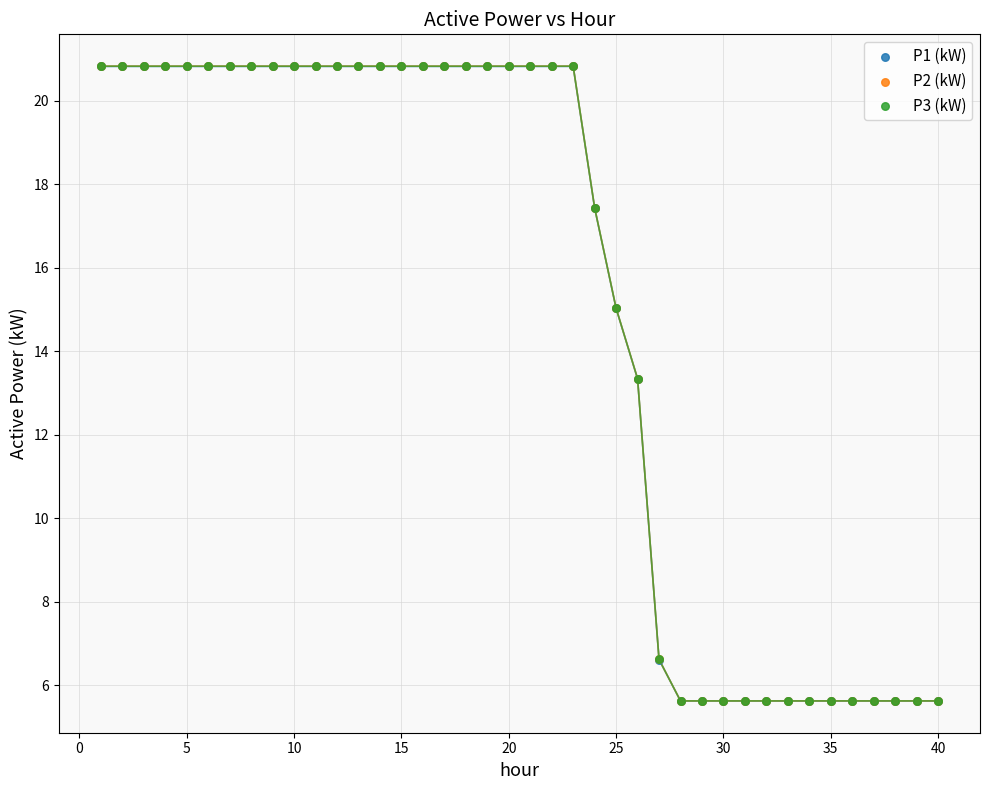

Which series has the largest Y range (max minus min)?

P2 (kW)